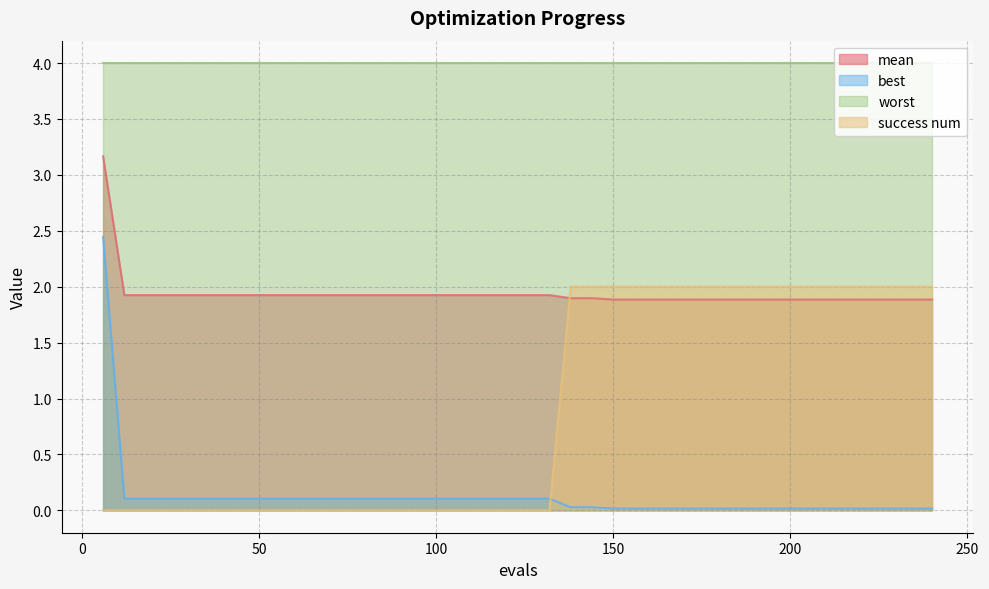

Between 54 and 210, which is larger?

54